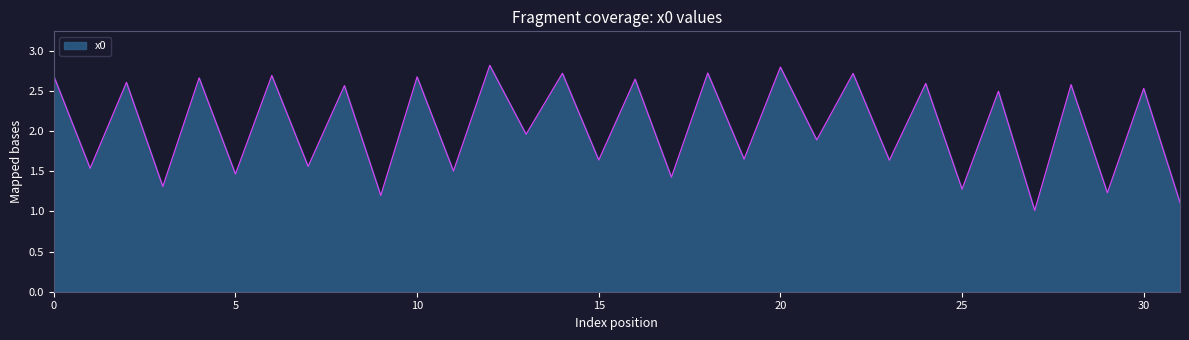

What is the minimum value shown in the chart?

1.0